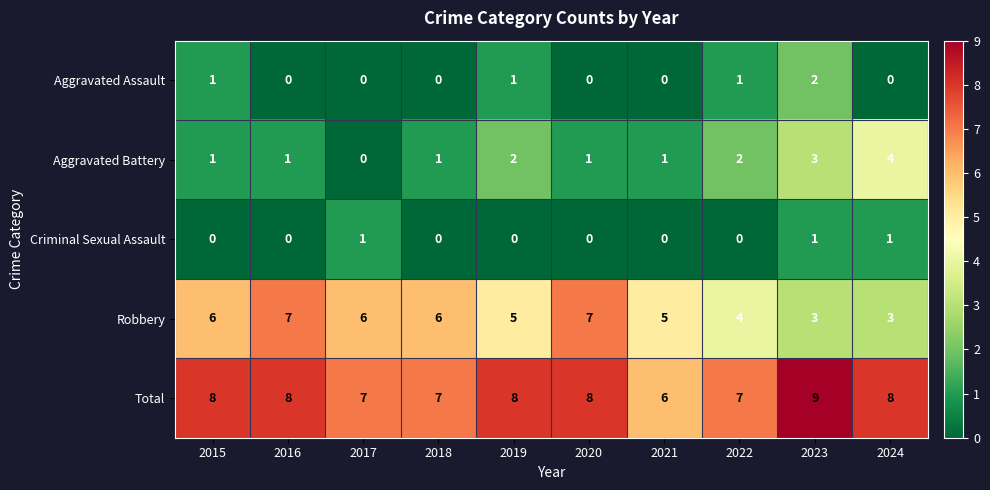

Count the Robbery values in the range 4 to 6.

6